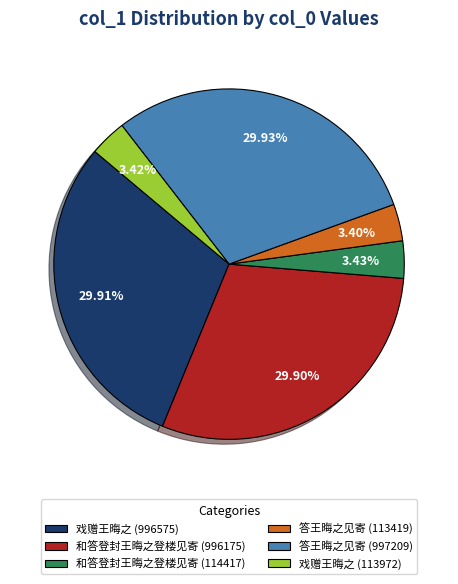

Is there any slice that represents more than half of the pie?

No